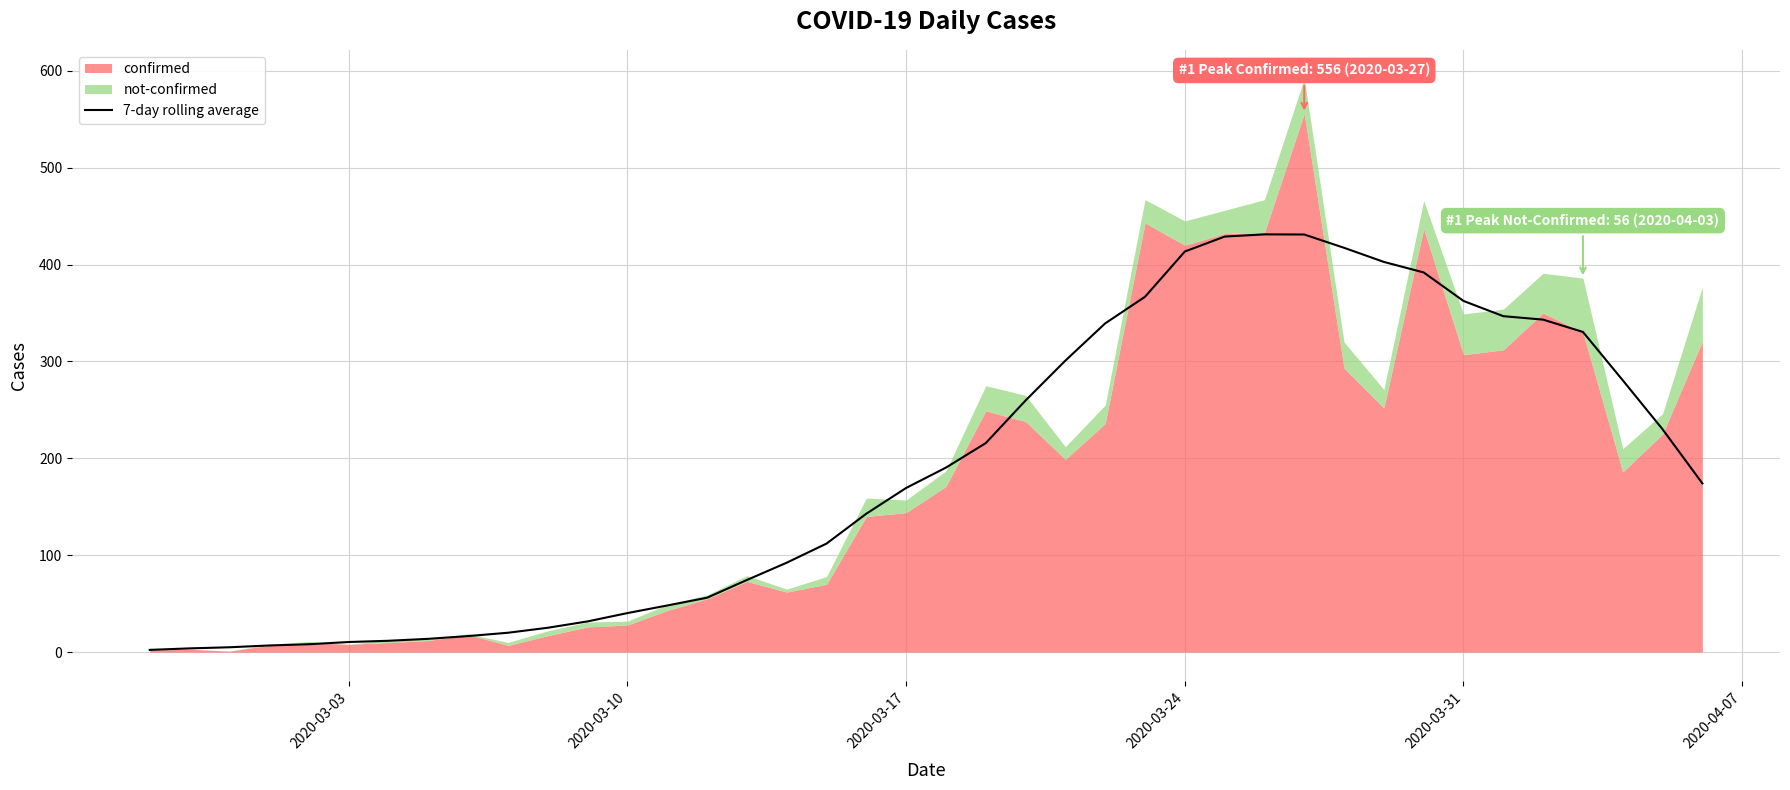

Reading left to right, list all the values displayed in this chart.

2.3	3.9	5.0	6.9	8.1	10.4	11.7	13.7	16.6	20.0	25.1	31.7	40.3	48.1	56.1	74.4	92.3	112.0	142.9	169.4	190.4	215.7	259.7	300.9	339.3	366.7	413.4	428.9	431.1	431.0	417.3	402.7	391.9	362.4	346.7	343.1	330.4	280.6	230.0	174.1